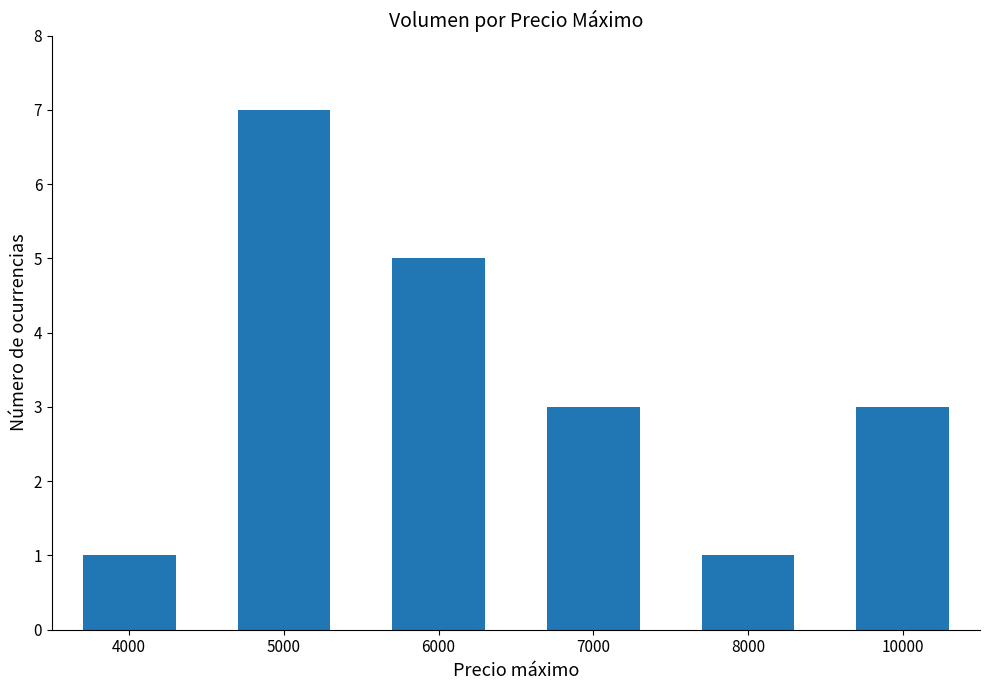

Which has a higher value, 5000 or 7000?

5000